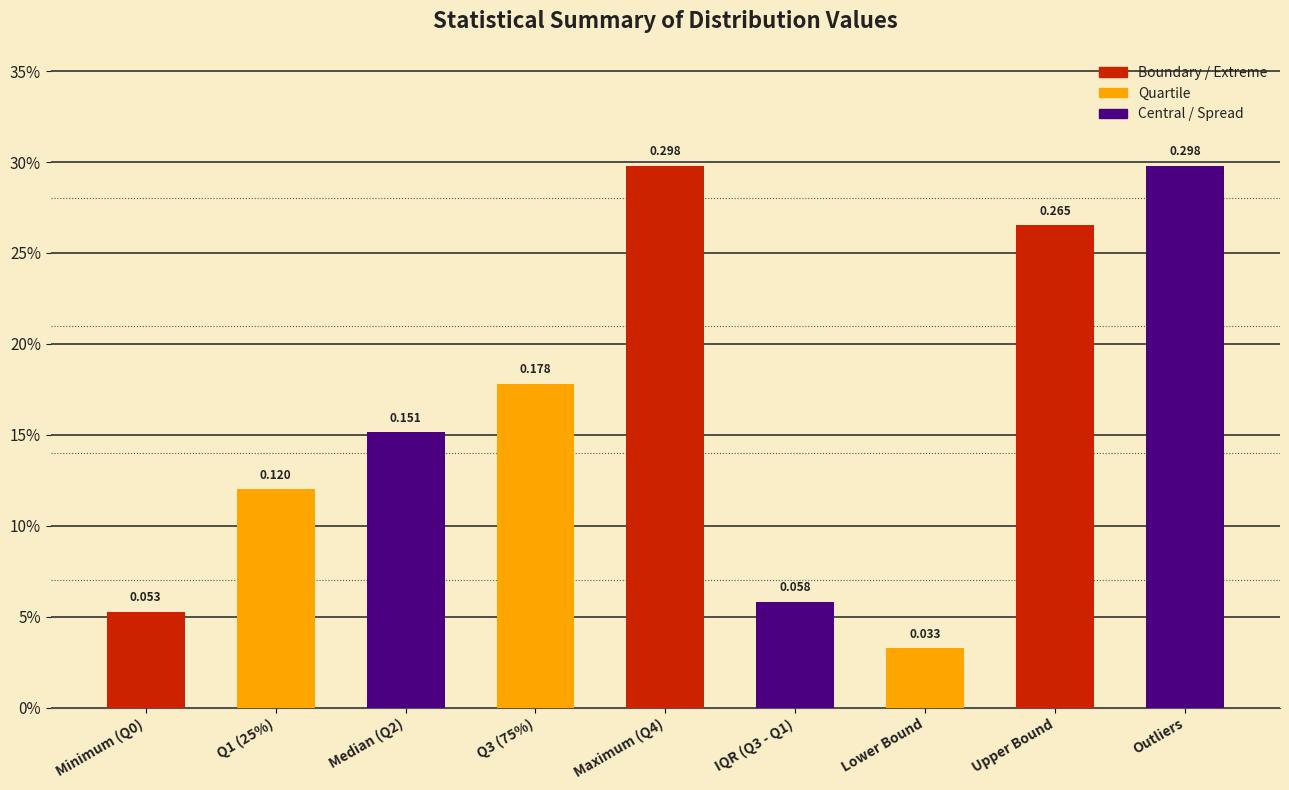

What is the maximum value shown in the chart?

0.3